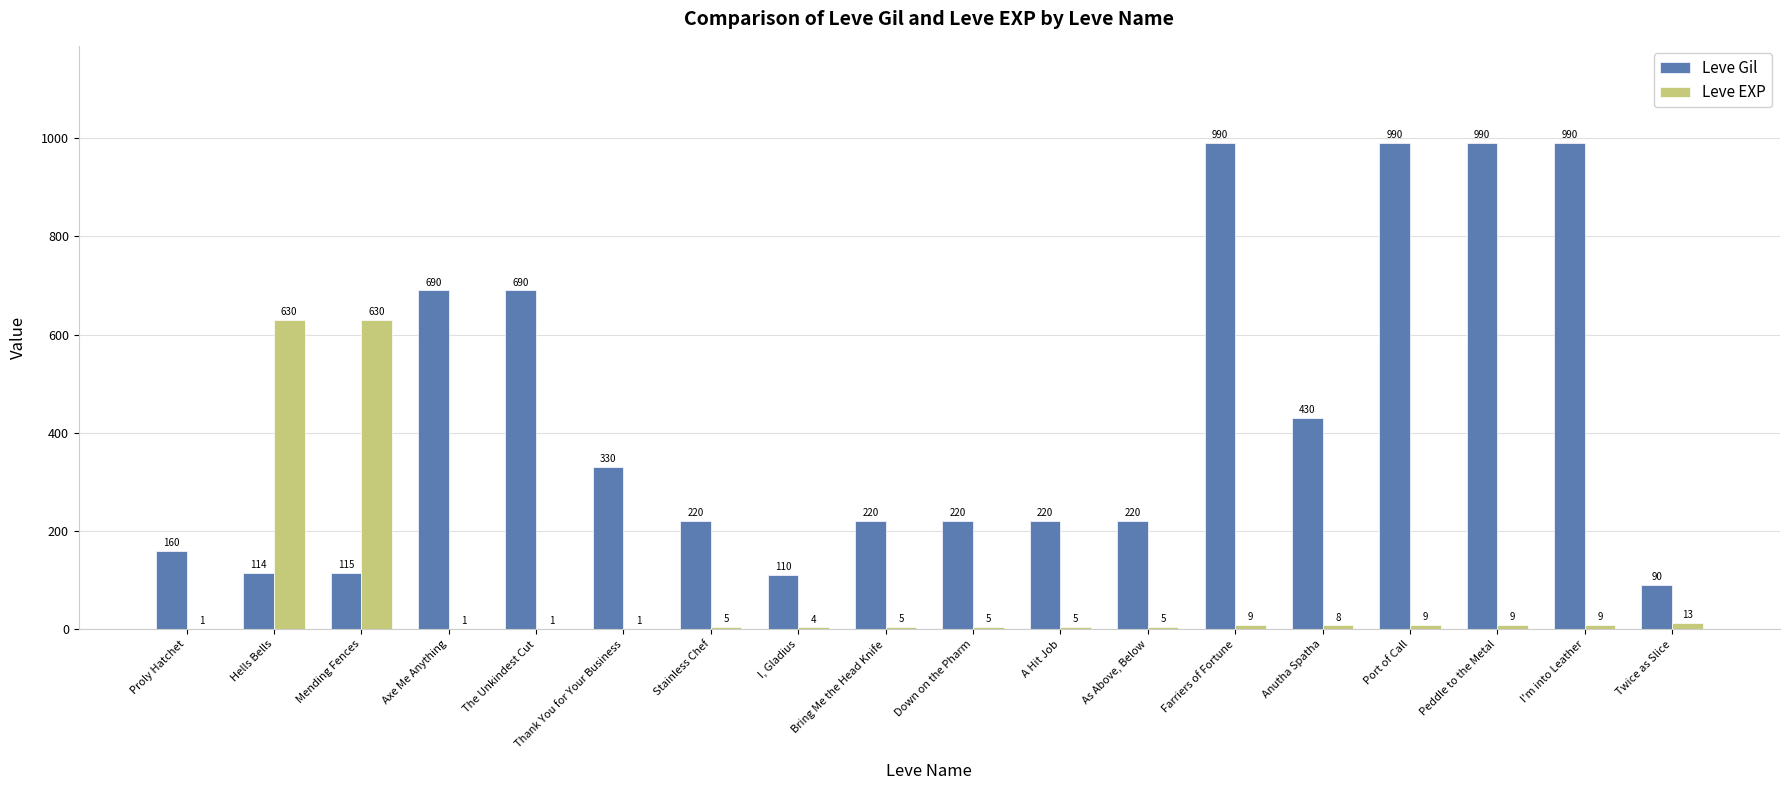

Count the number of data series in this chart.

2